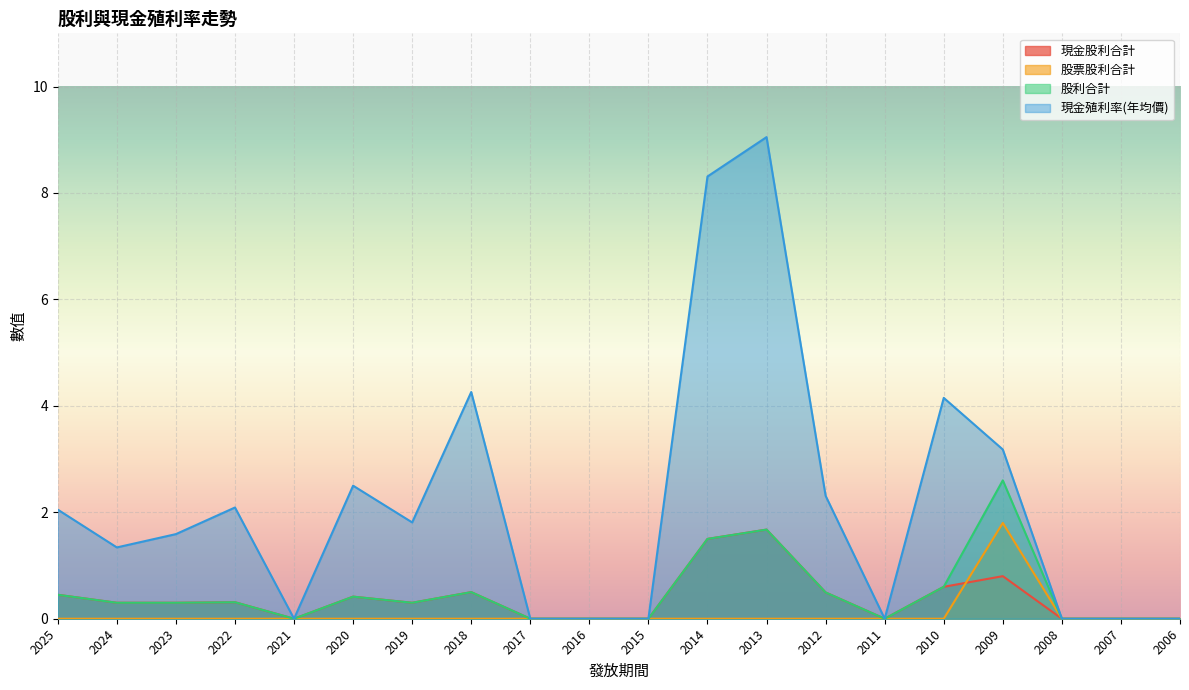

Reading left to right, extract all data points from this chart.

現金股利合計: 0.5	0.3	0.3	0.3	0.0	0.4	0.3	0.5	0.0	0.0	0.0	1.5	1.7	0.5	0.0	0.6	0.8	0.0	0.0	0.0
股票股利合計: 0.0	0.0	0.0	0.0	0.0	0.0	0.0	0.0	0.0	0.0	0.0	0.0	0.0	0.0	0.0	0.0	1.8	0.0	0.0	0.0
股利合計: 0.5	0.3	0.3	0.3	0.0	0.4	0.3	0.5	0.0	0.0	0.0	1.5	1.7	0.5	0.0	0.6	2.6	0.0	0.0	0.0
現金殖利率(年均價): 2.0	1.3	1.6	2.1	0.0	2.5	1.8	4.3	0.0	0.0	0.0	8.3	9.1	2.3	0.0	4.2	3.2	0.0	0.0	0.0